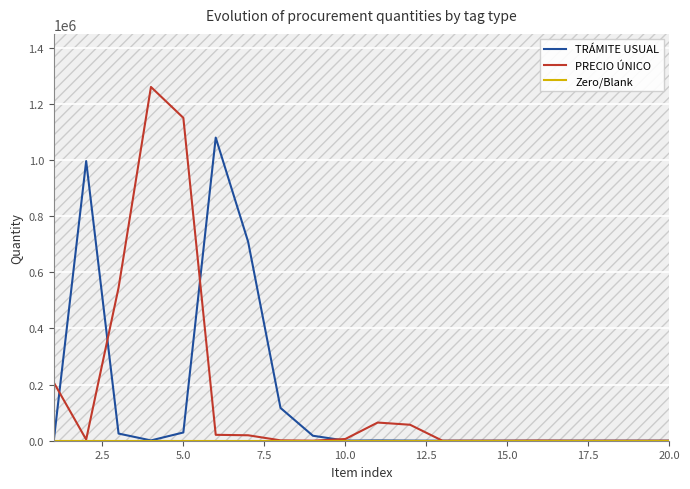

How many times do TRÁMITE USUAL and PRECIO ÚNICO cross each other?

4